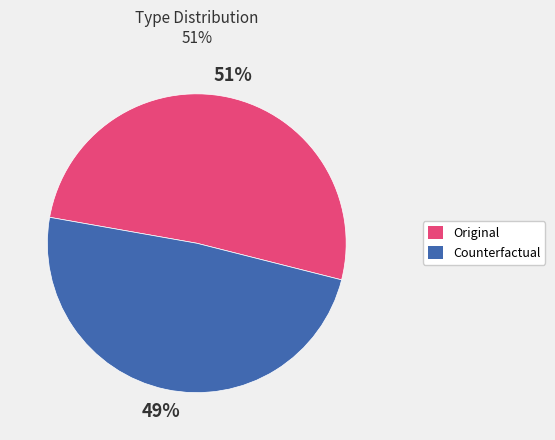

Between Counterfactual and Original, which is larger?

Original